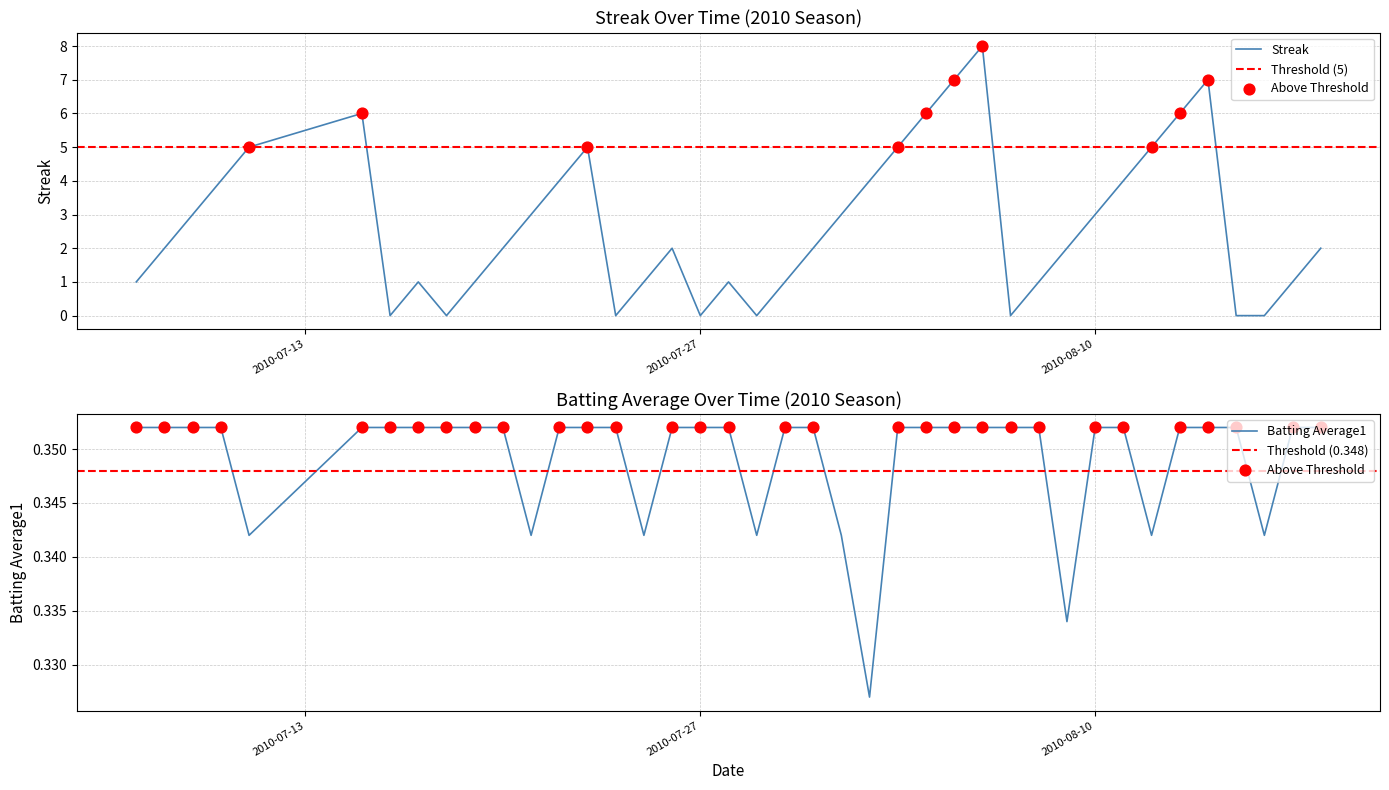

Which series has the widest spread of Y values?

Streak